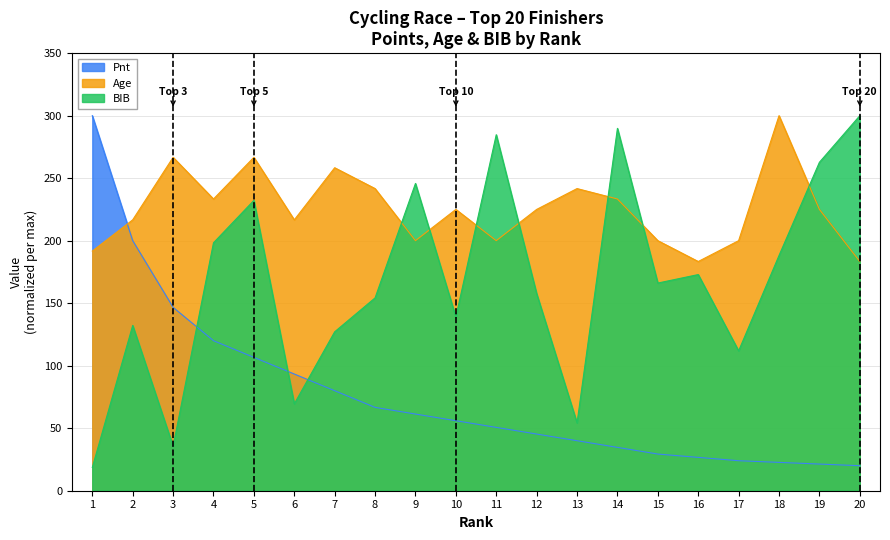

What is the average value of the Pnt series?

77.3